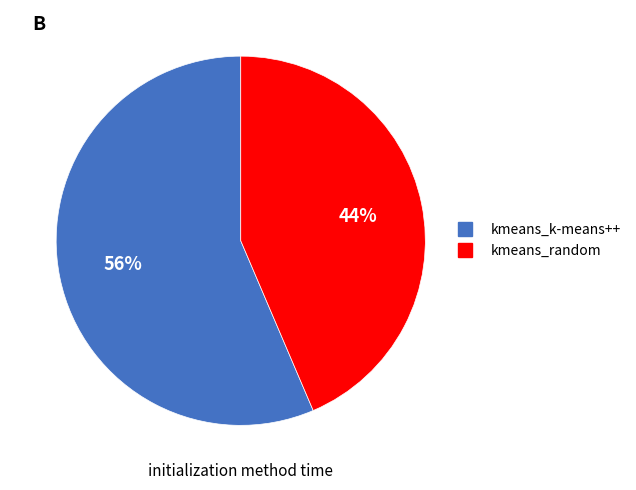

What percentage is the kmeans_k-means++ slice, to the nearest percent?

56%